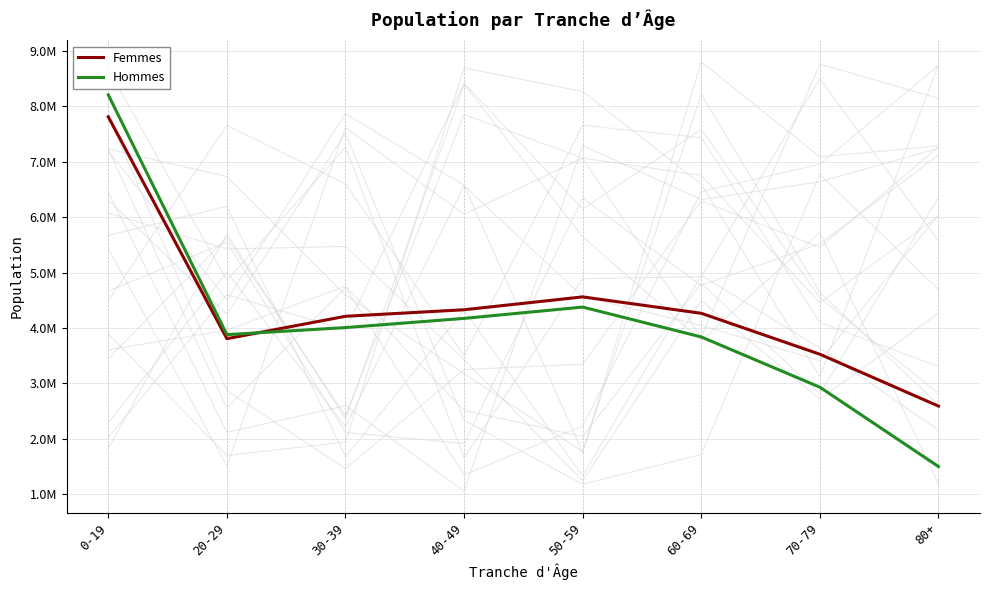

What is the difference between the second highest and minimum values in the Hommes series?

2878000